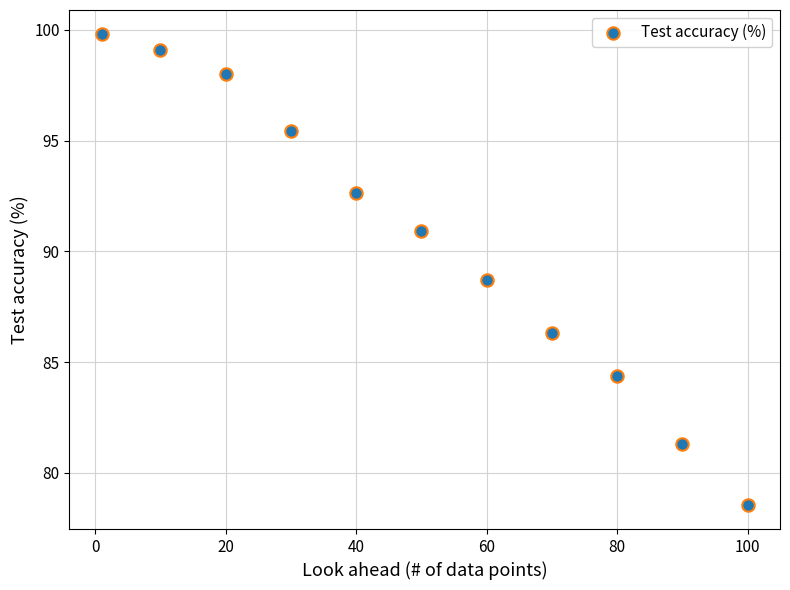

What Y value in the scatter plot is closest to 89?

88.7